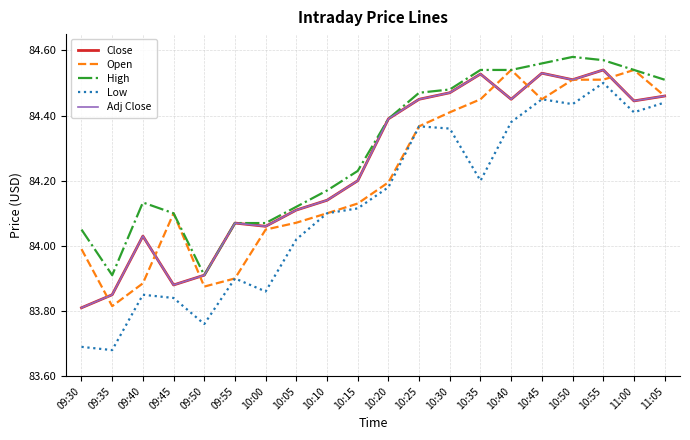

True or false: Open and Low cross at least once.

False